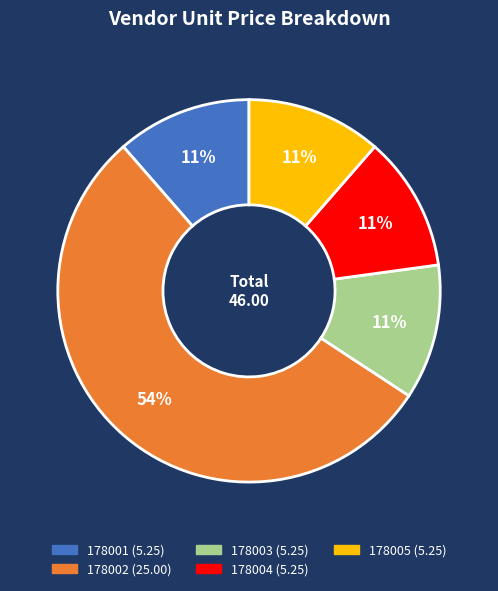

To the nearest percent, what is the average slice percentage?

20%